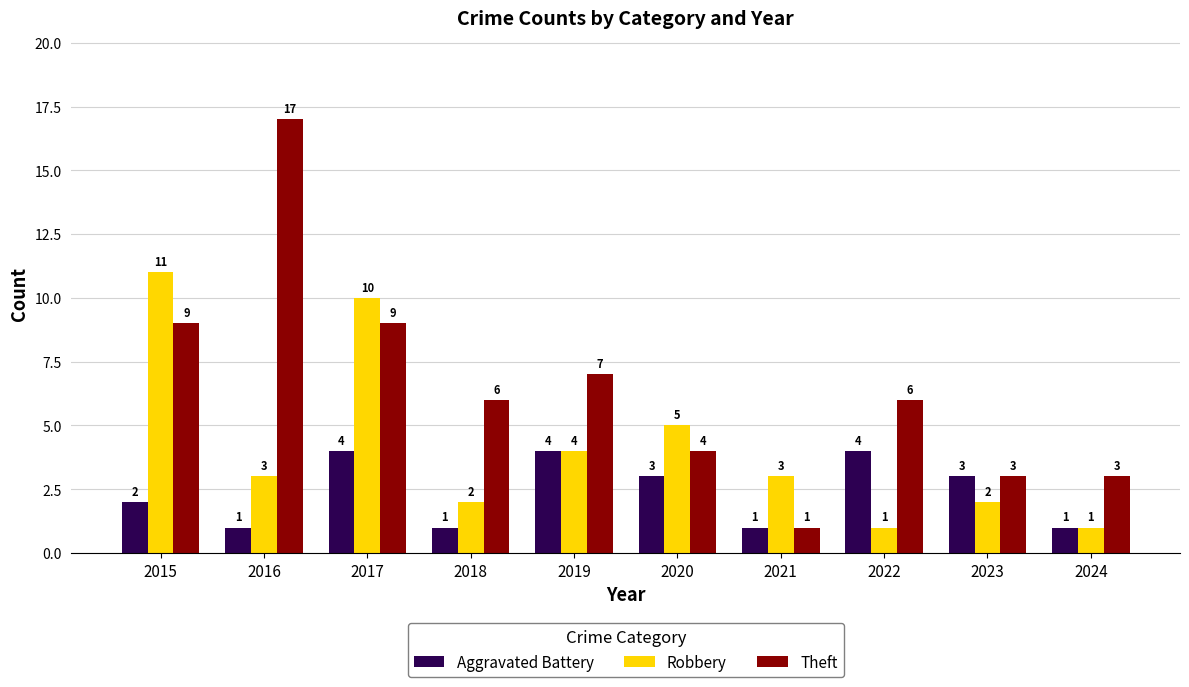

Reading left to right, transcribe all the data shown in this chart.

Aggravated Battery: 2015=2	2016=1	2017=4	2018=1	2019=4	2020=3	2021=1	2022=4	2023=3	2024=1
Robbery: 2015=11	2016=3	2017=10	2018=2	2019=4	2020=5	2021=3	2022=1	2023=2	2024=1
Theft: 2015=9	2016=17	2017=9	2018=6	2019=7	2020=4	2021=1	2022=6	2023=3	2024=3